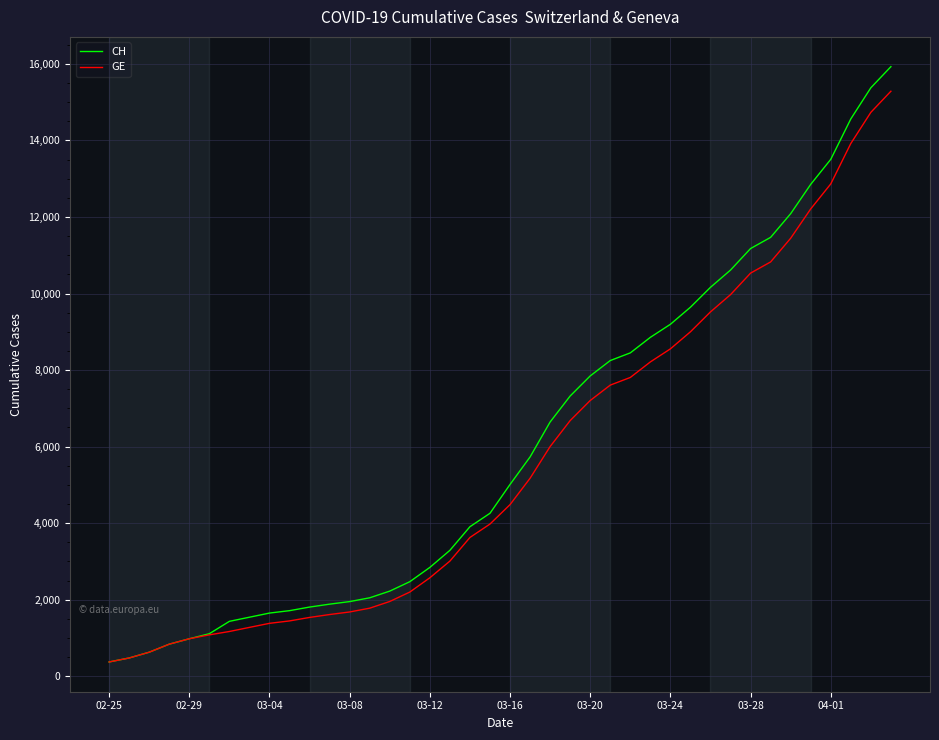

What are all the series names shown in the legend?

CH, GE